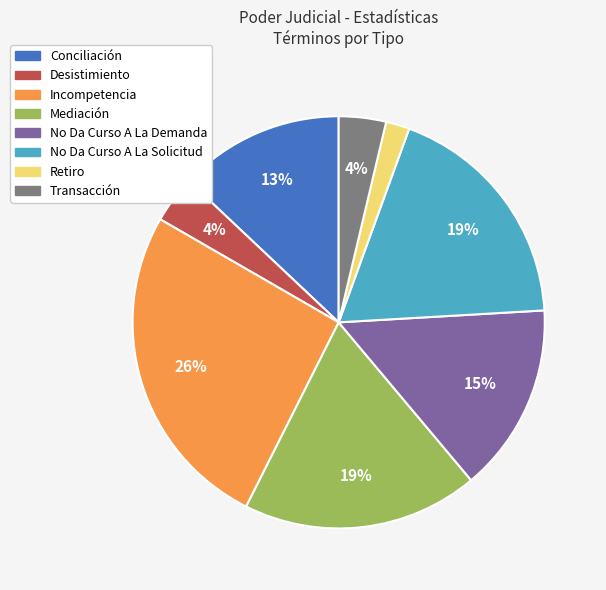

Approximately how many times larger is the value at Retiro compared to Mediación?

0.1